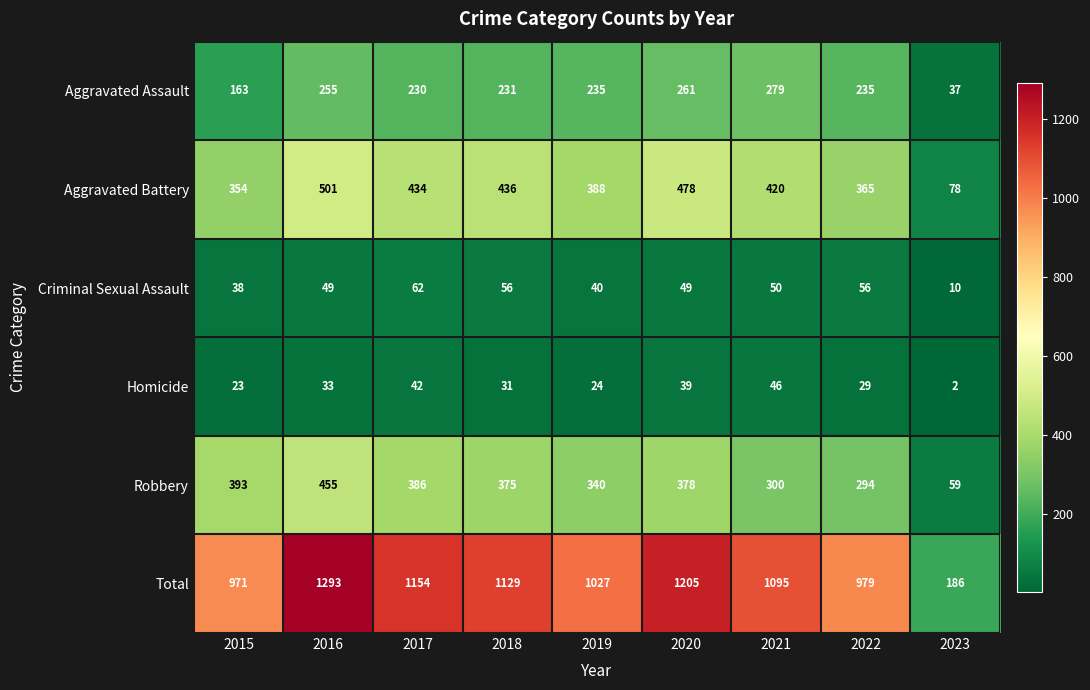

What is the average value of the Robbery series?

331